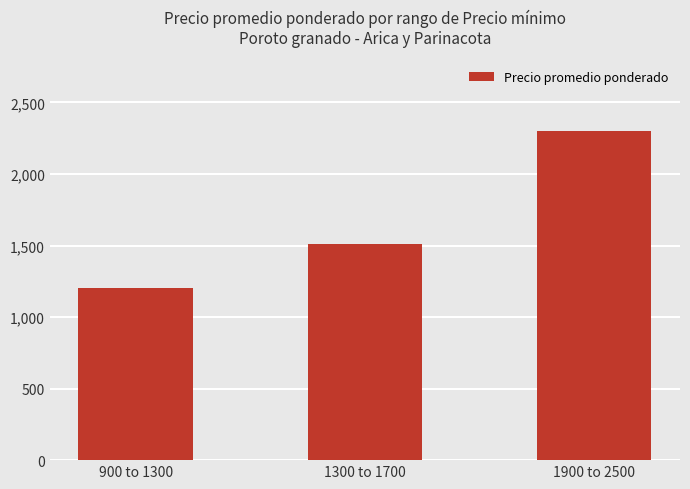

Rank the categories by value from highest to lowest.

1900 to 2500, 1300 to 1700, 900 to 1300